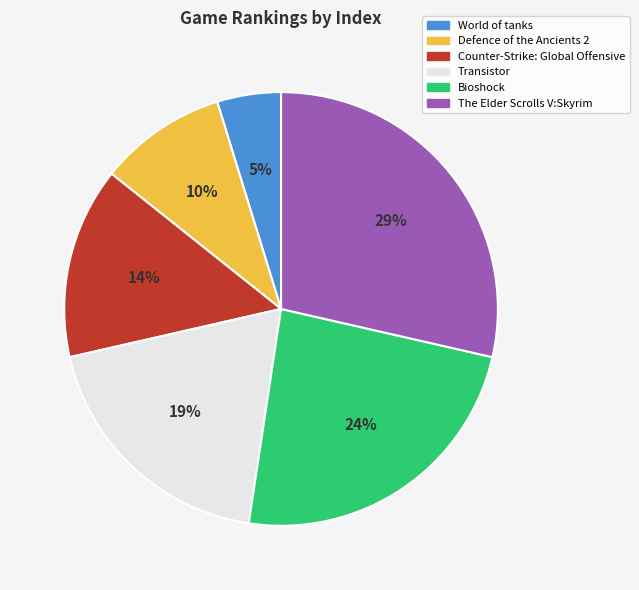

Does any single category account for the majority?

No